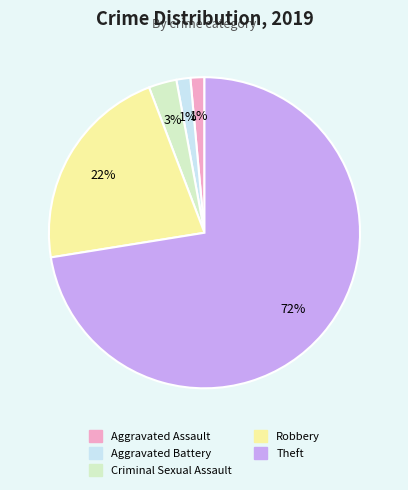

What percentage is the Aggravated Battery slice, to the nearest percent?

1%